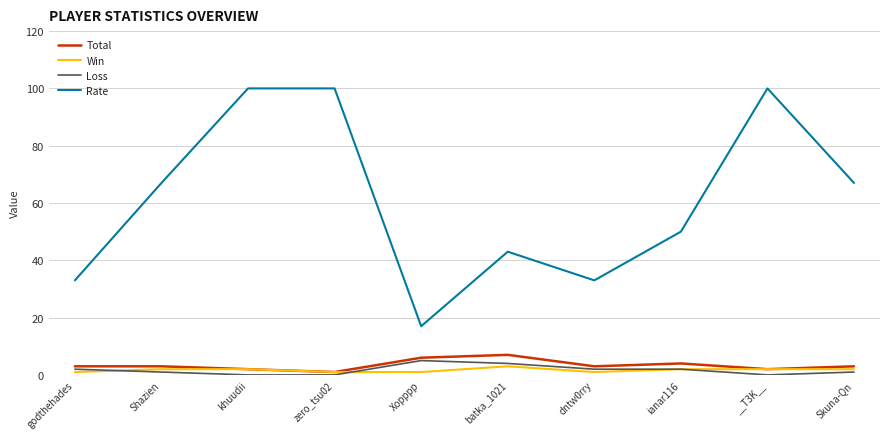

What is the difference between the second highest and second lowest values in the Total series?

4